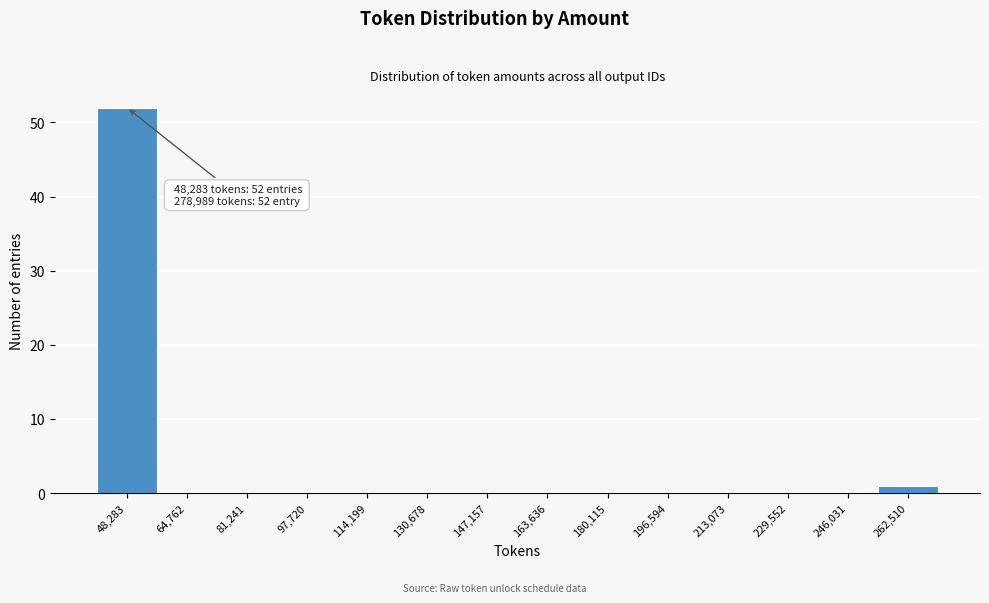

Reading right to left, extract all data points from this chart.

262,510=1	246,031=0	229,552=0	213,073=0	196,594=0	180,115=0	163,636=0	147,157=0	130,678=0	114,199=0	97,720=0	81,241=0	64,762=0	48,283=52